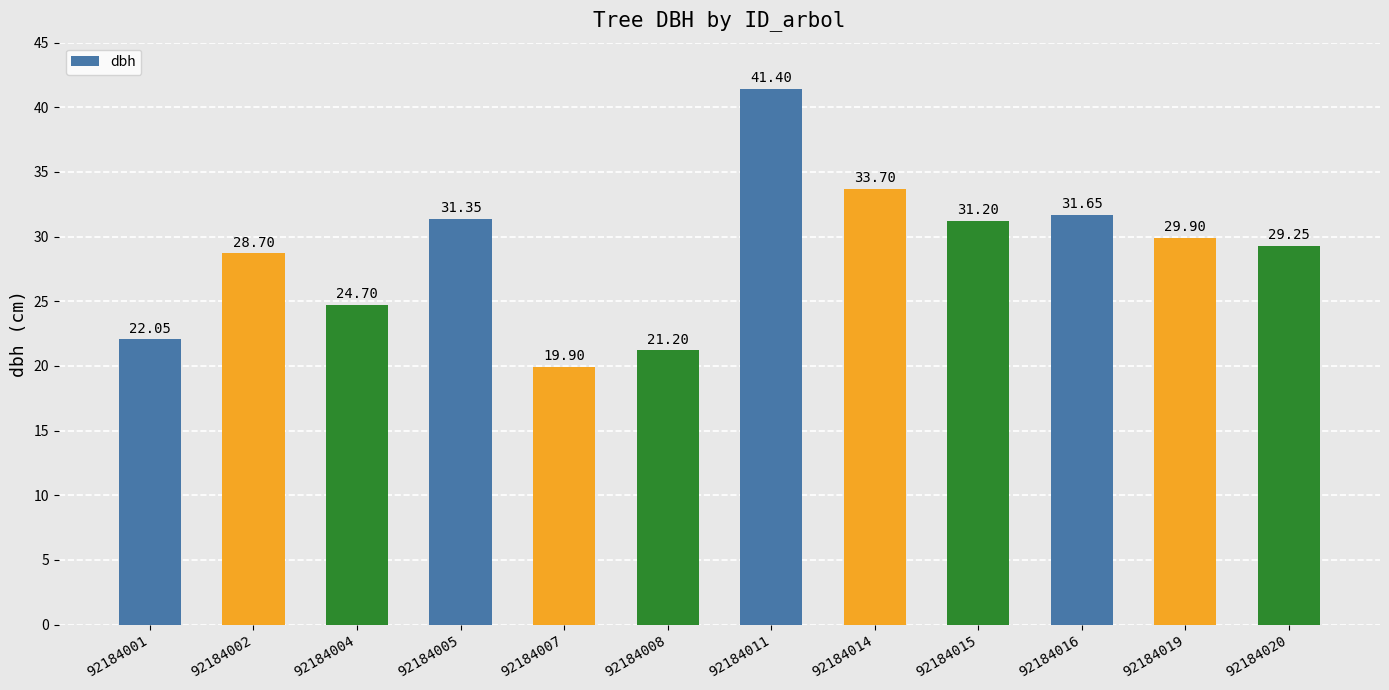

What is the difference between the values at 92184005 and 92184020?

2.1